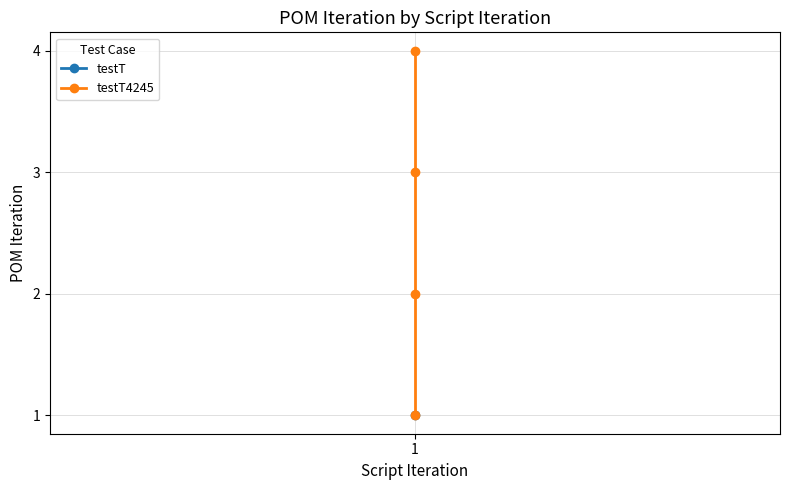

List the labels in order of value, largest first.

1, 1, 1, 1